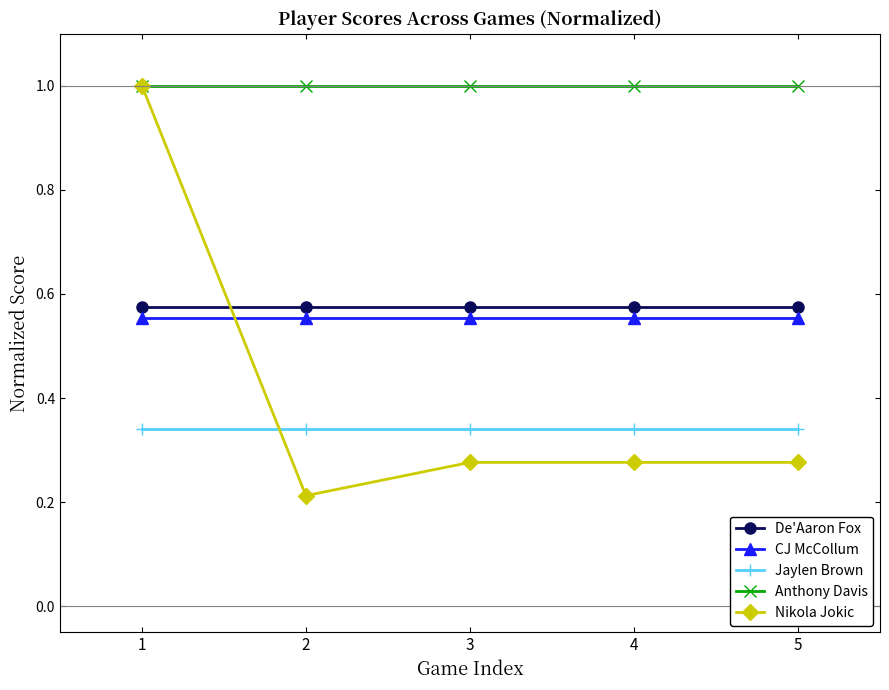

True or false: Jaylen Brown and Anthony Davis intersect in this chart.

False